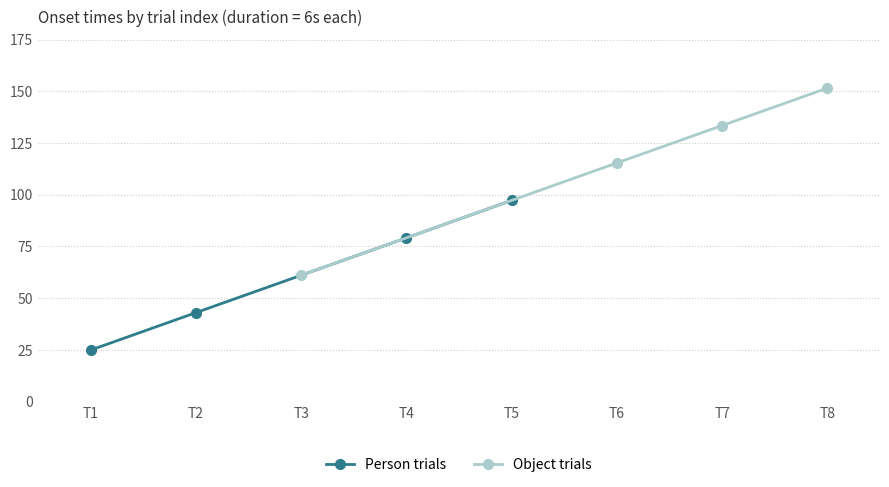

The Person trials series shows 97.2 at T5. True or false?

True